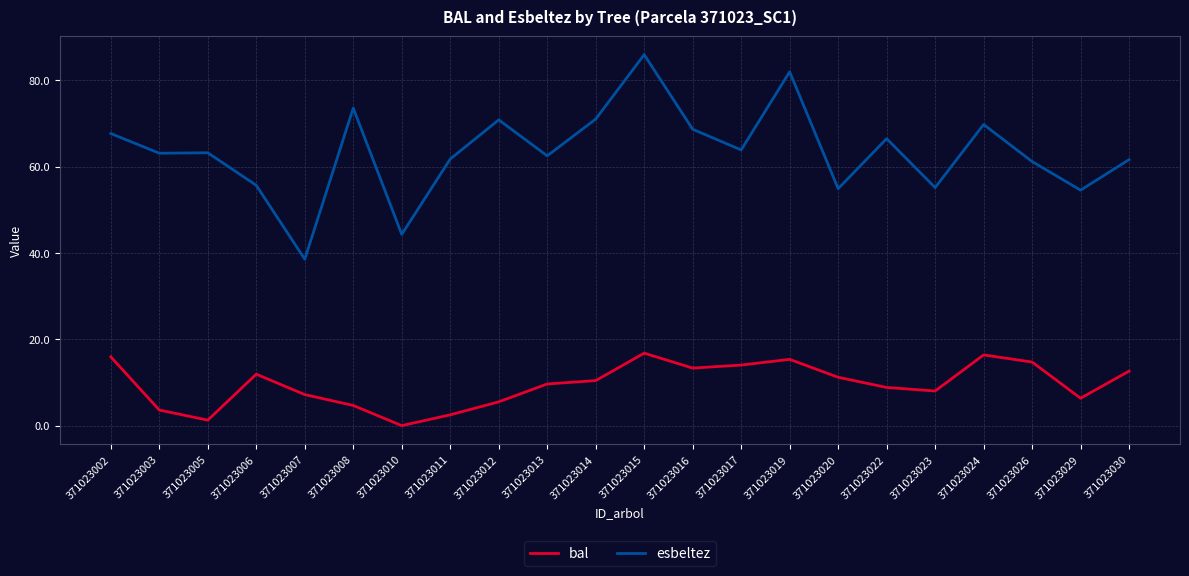

Rank the series by their maximum value, from lowest to highest.

bal, esbeltez